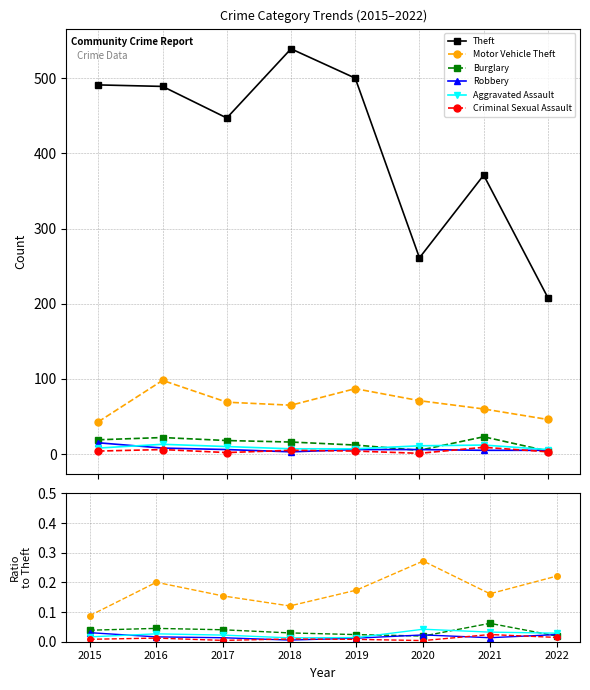

The value of Aggravated Assault at 2019 is 0.0. True or false?

False